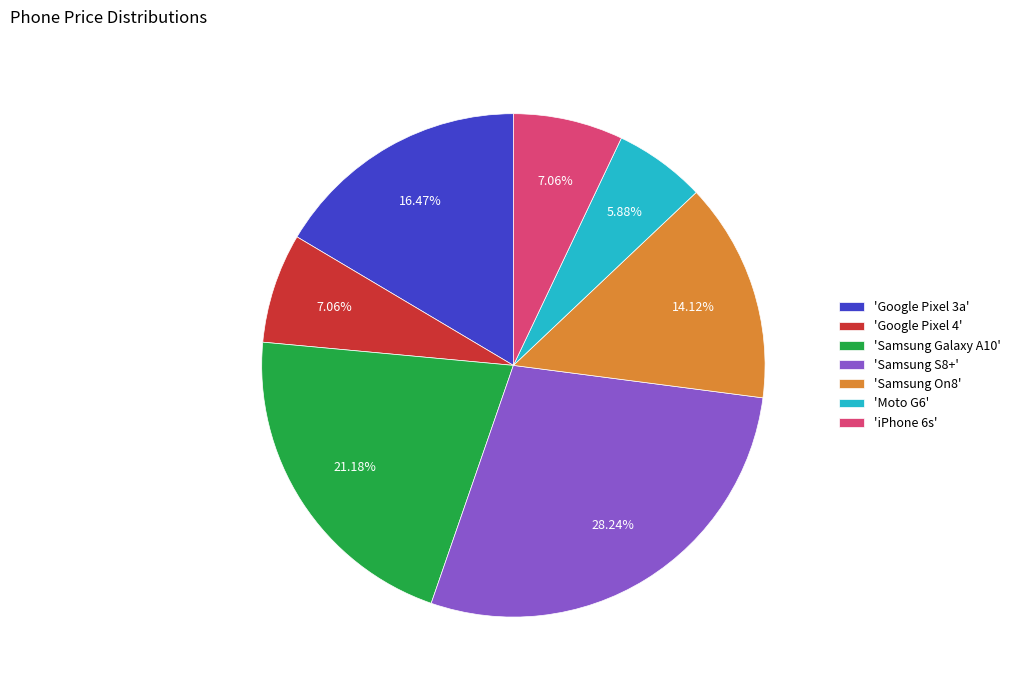

Which category has the smallest portion of the pie?

'Moto G6'